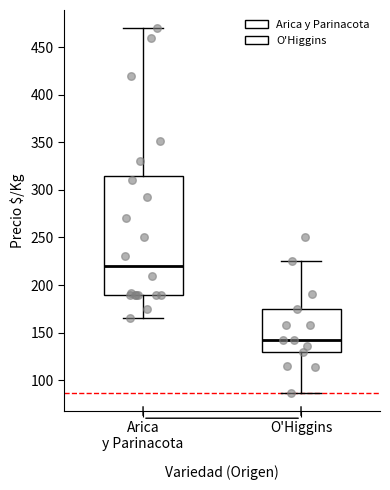

Which box is the tallest, from its lower edge to its upper edge?

Arica y Parinacota